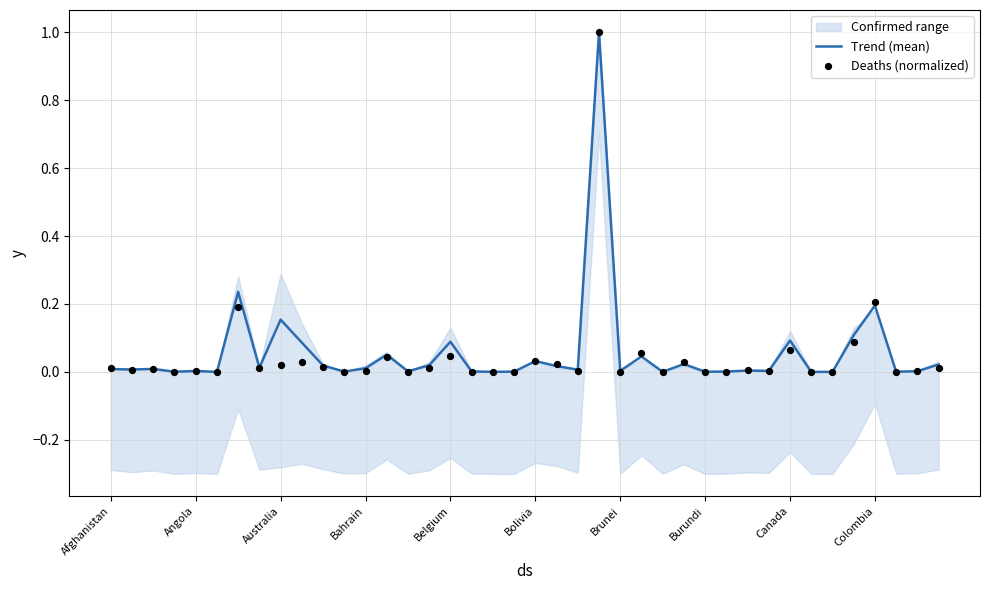

At how many categories does at least one series exceed 0?

40